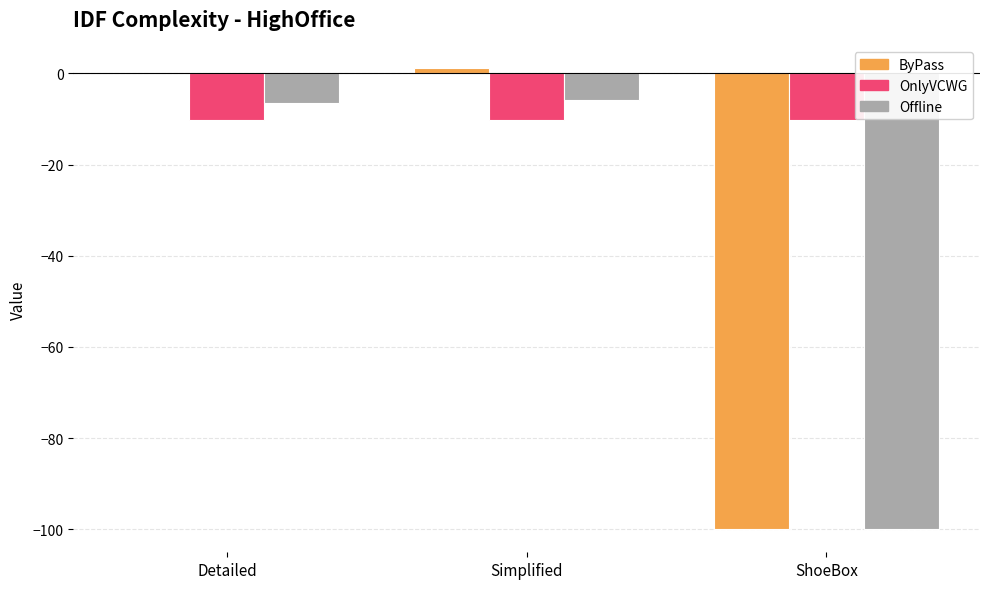

What is the maximum value shown in the chart?

1.1